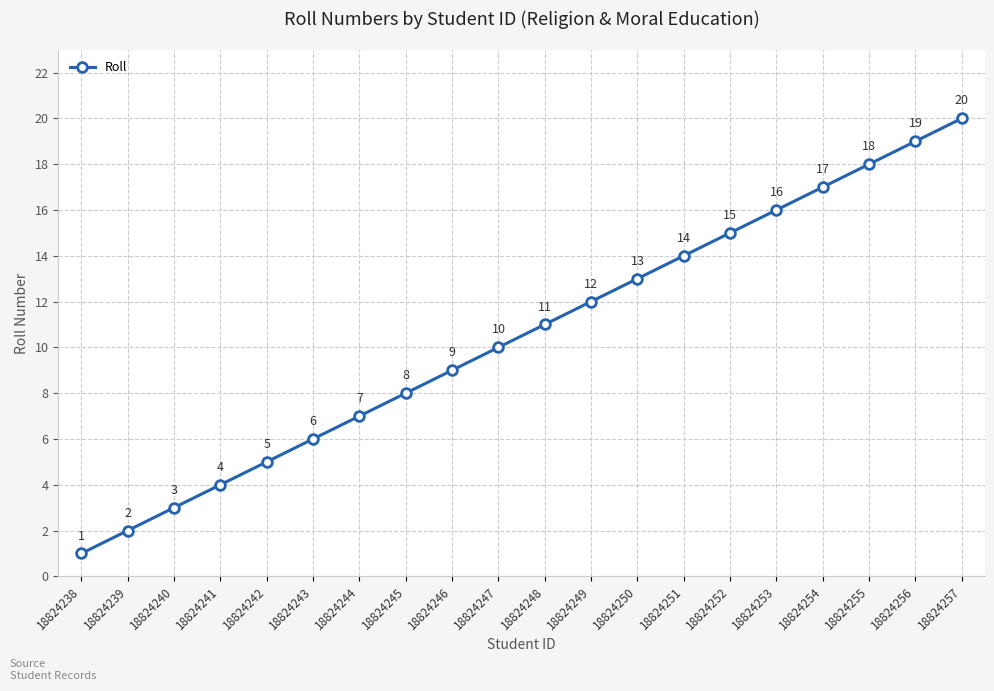

How many data points does each series have?

20